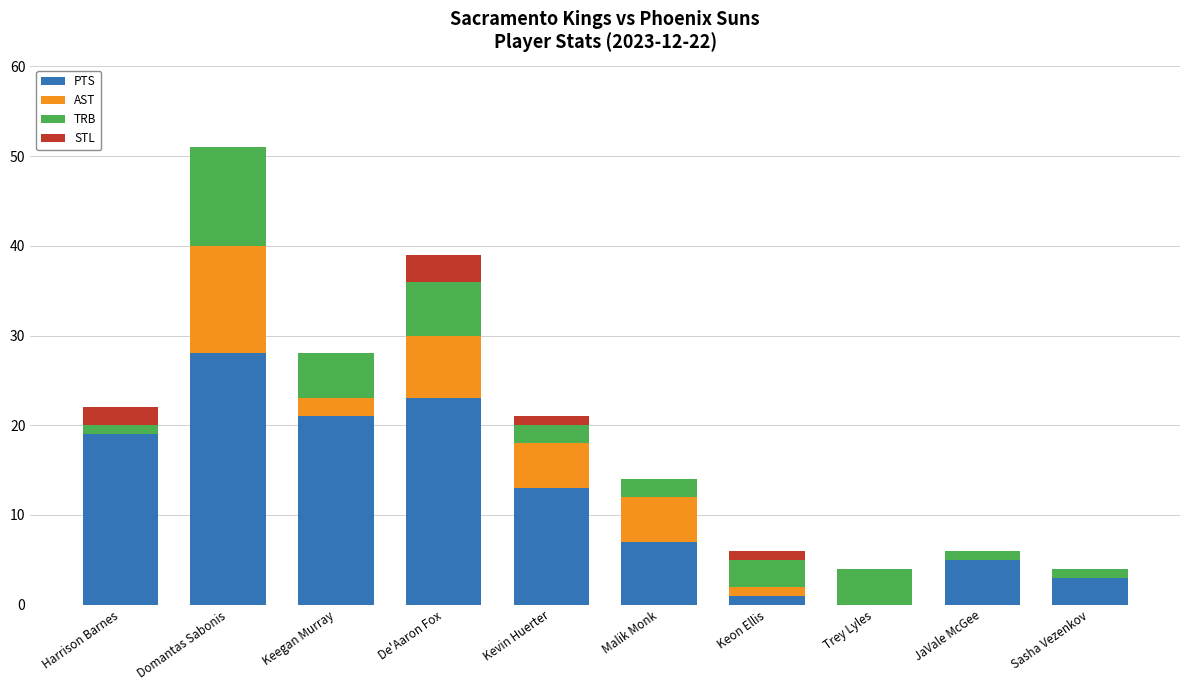

What is the sum of the PTS values at Malik Monk and Domantas Sabonis?

35